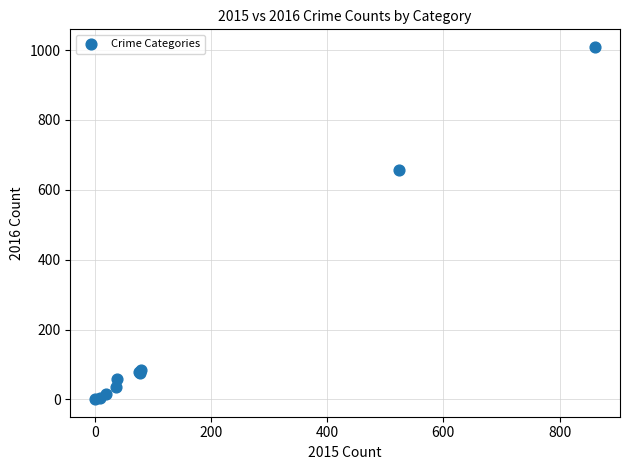

What Y value in the scatter plot is closest to 505?

657